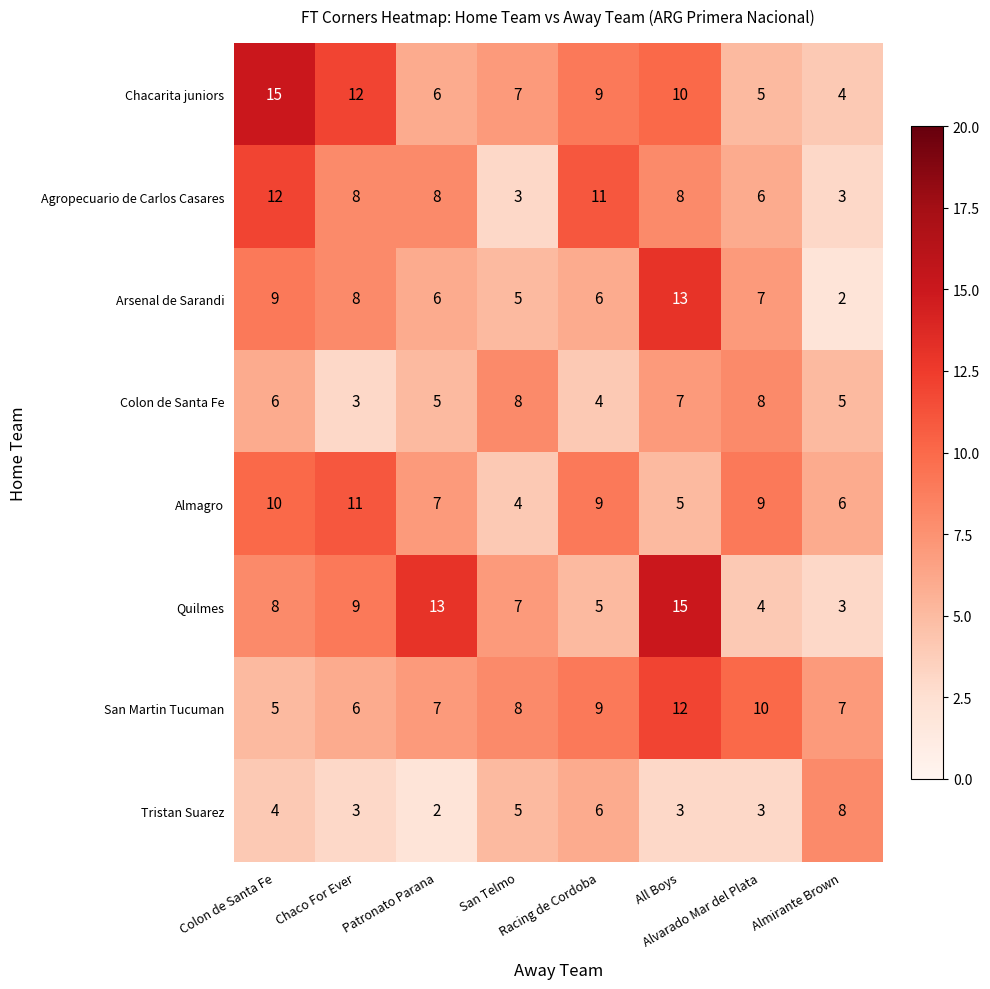

Which series has the widest spread of values?

Quilmes